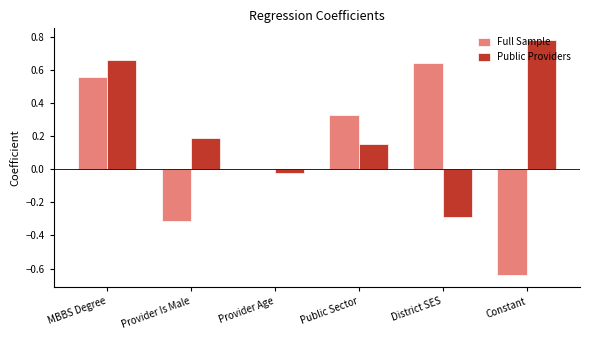

How many data points does each series have?

6